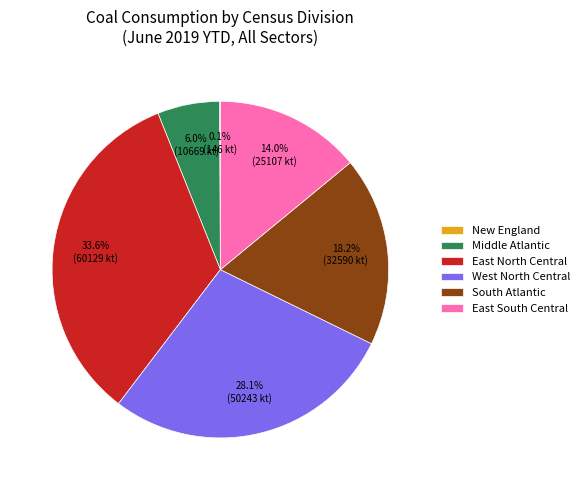

Does West North Central represent more than half of the total?

No